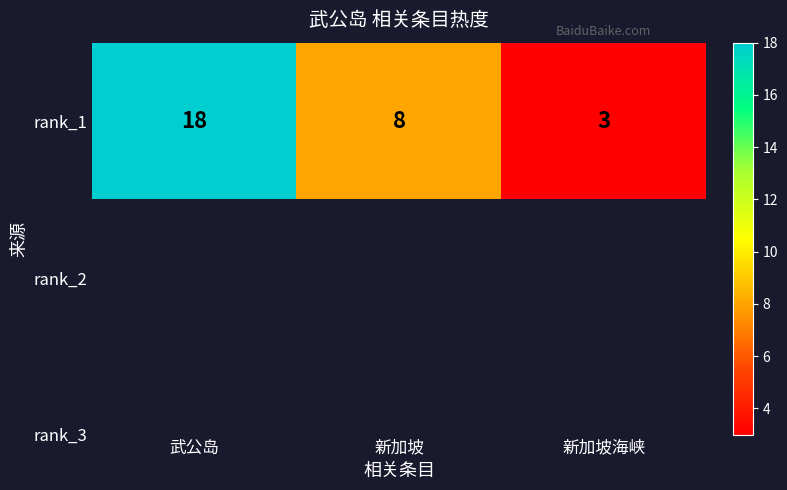

Rank the categories by value from lowest to highest.

新加坡海峡, 新加坡, 武公岛